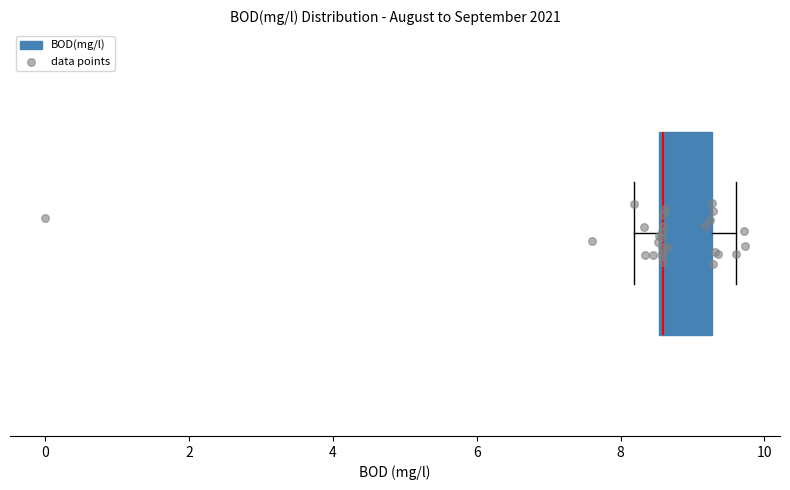

Where is the left edge of the box on the x-axis? The values are not printed on the chart, so give them approximately, as read against the axis.

8.6